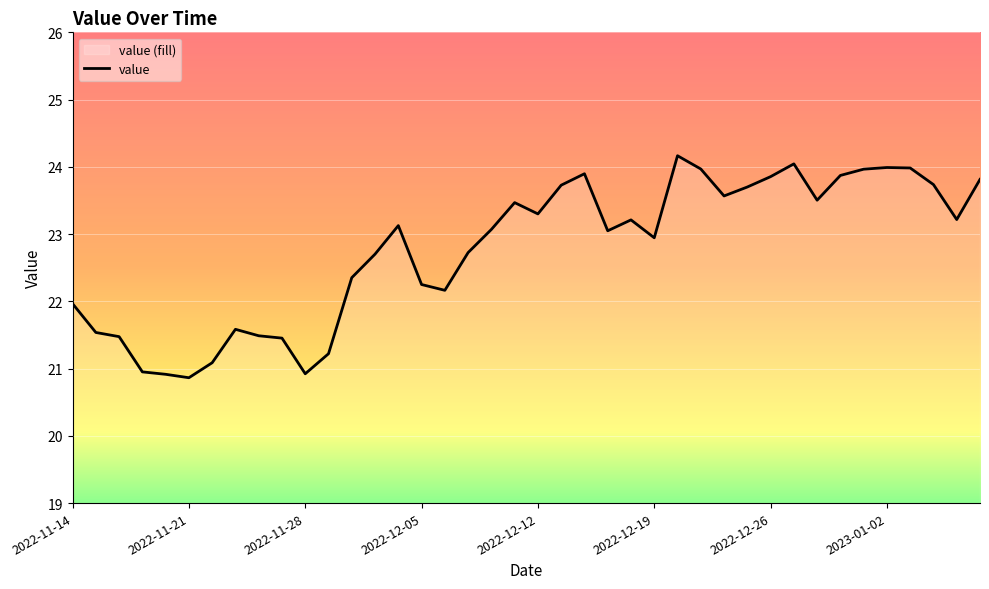

Read the value at 2023-01-05.

23.2